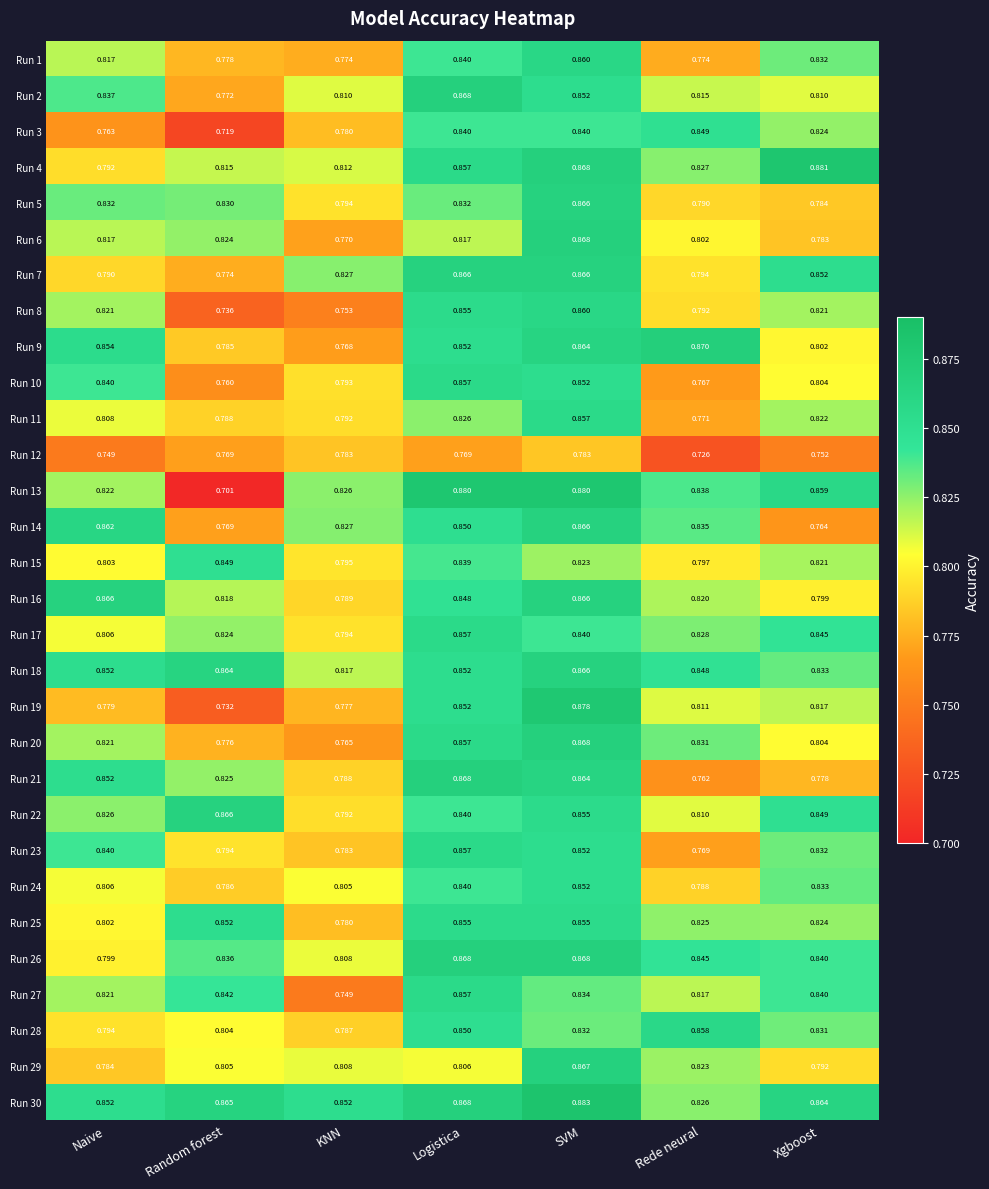

Where is Run 29 nearest to the value 0?

Naive